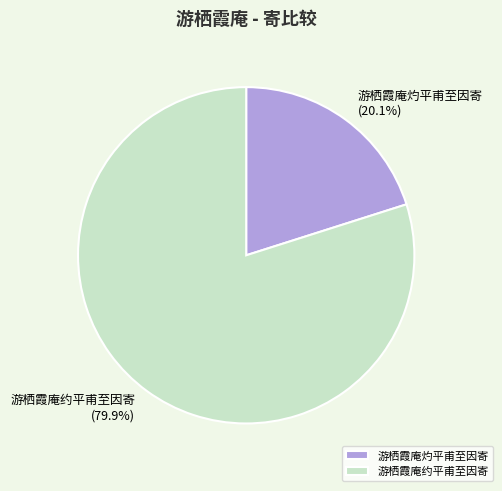

Is there any slice that represents more than half of the pie?

Yes